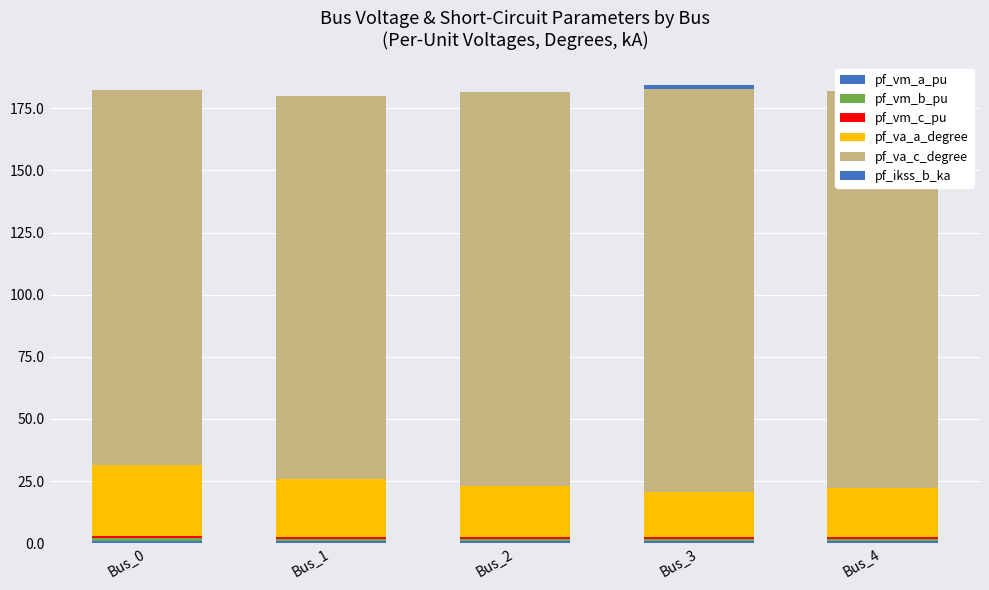

What is the total value across all series at Bus_1?

179.8